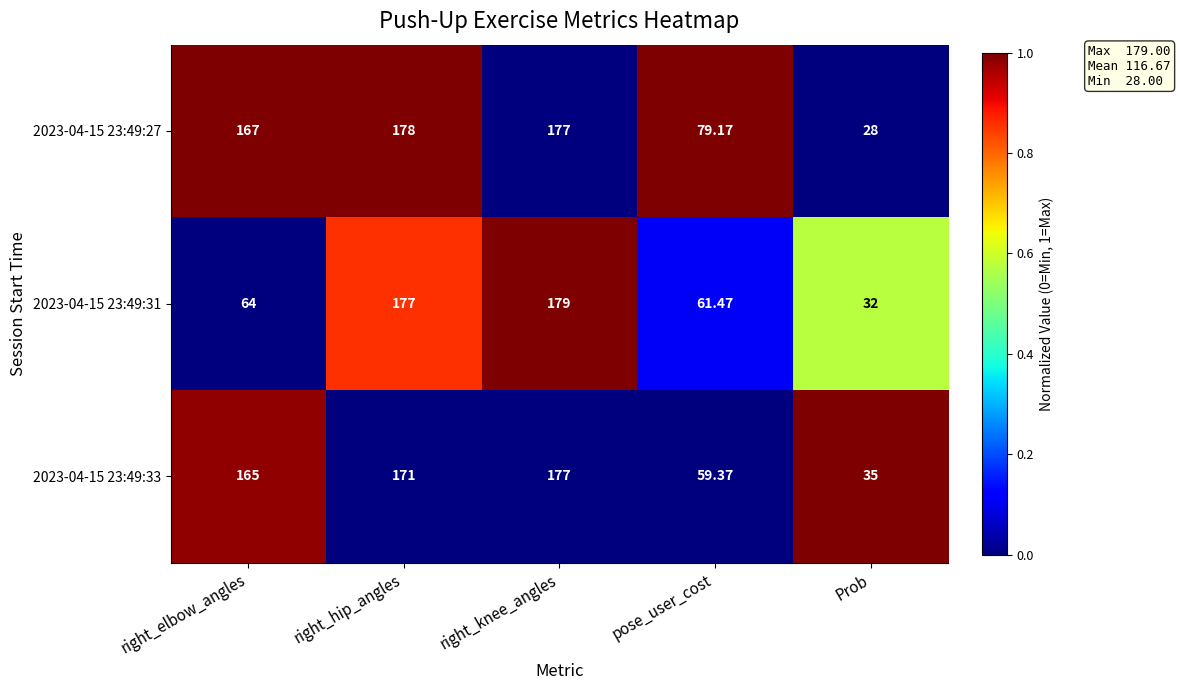

At which label is 2023-04-15 23:49:33 closest to 106?

pose_user_cost